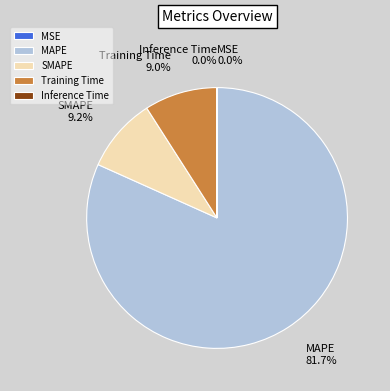

Which category has the biggest portion of the pie?

MAPE